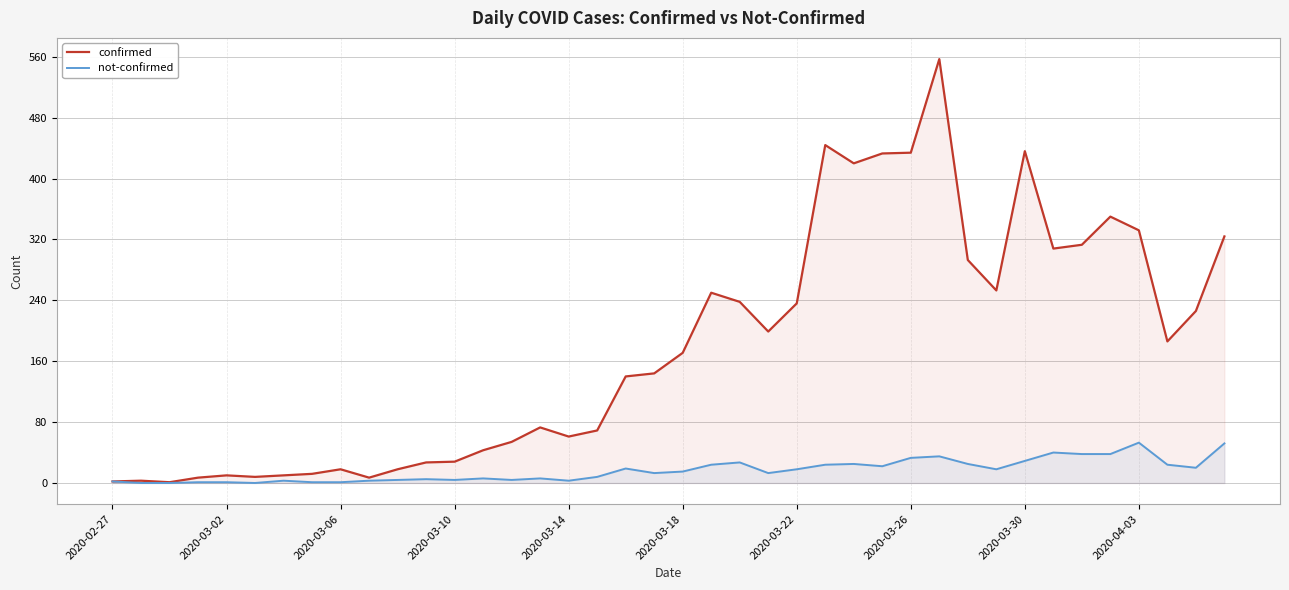

Reading right to left, list all the values displayed in this chart.

confirmed: 324	226	186	332	350	313	308	436	253	293	557	434	433	420	444	236	199	238	250	171	144	140	69	61	73	54	43	28	27	18	7	18	12	10	8	10	7	1	3	2
not-confirmed: 52	20	24	53	38	38	40	29	18	25	35	33	22	25	24	18	13	27	24	15	13	19	8	3	6	4	6	4	5	4	3	1	1	3	0	1	1	0	0	2